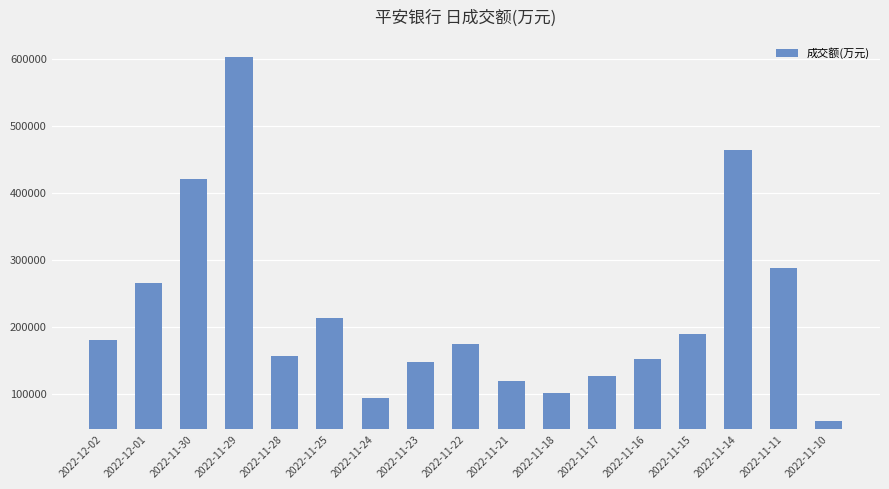

Which category has the lowest value across all series?

2022-11-10